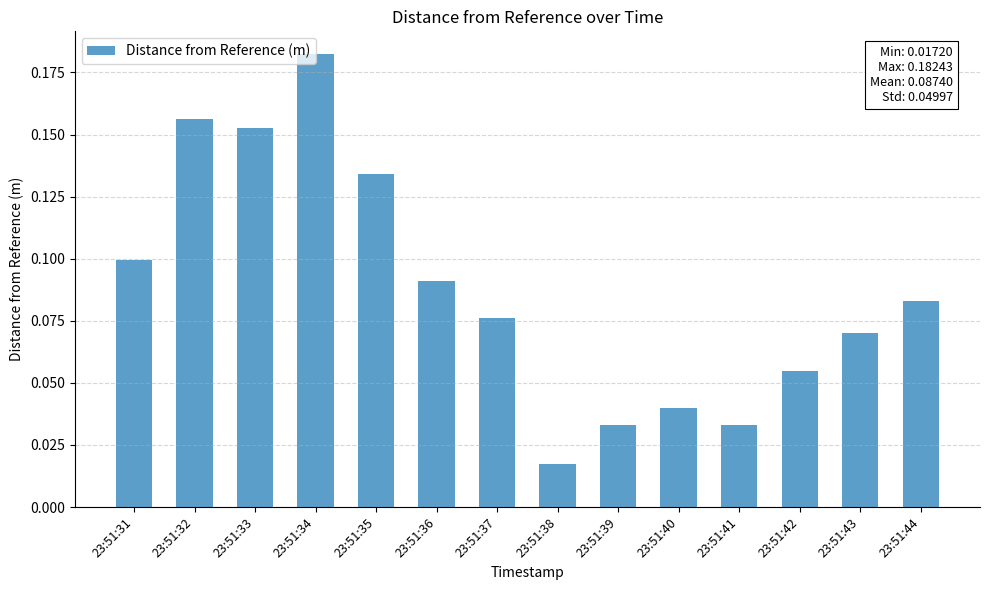

The chart shows a value of 0.0 at 23:51:43. True or false?

False